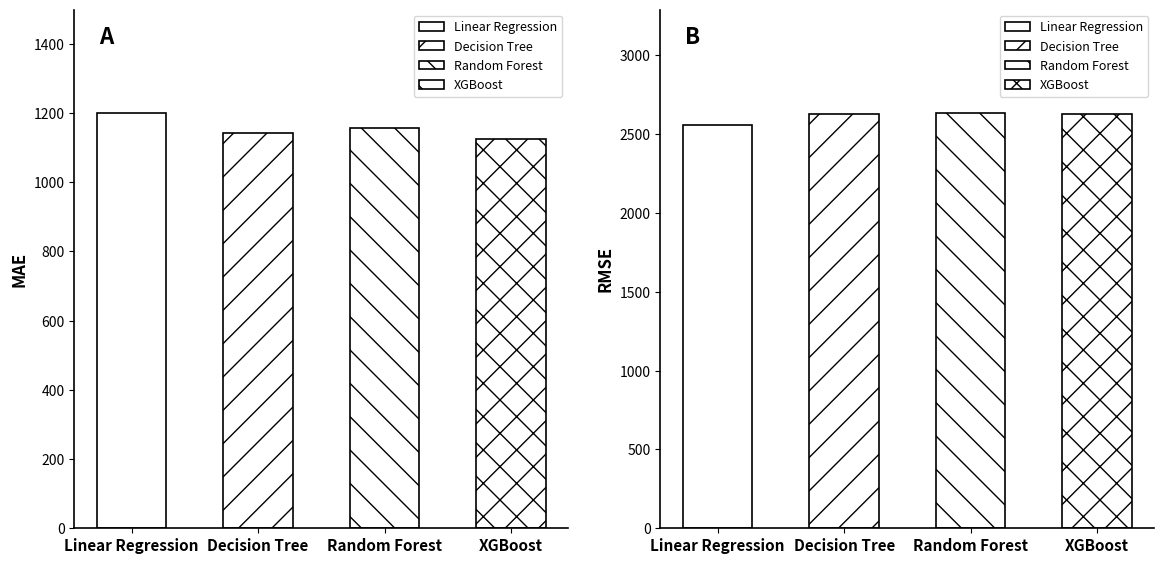

Which series has the widest spread of values?

RMSE